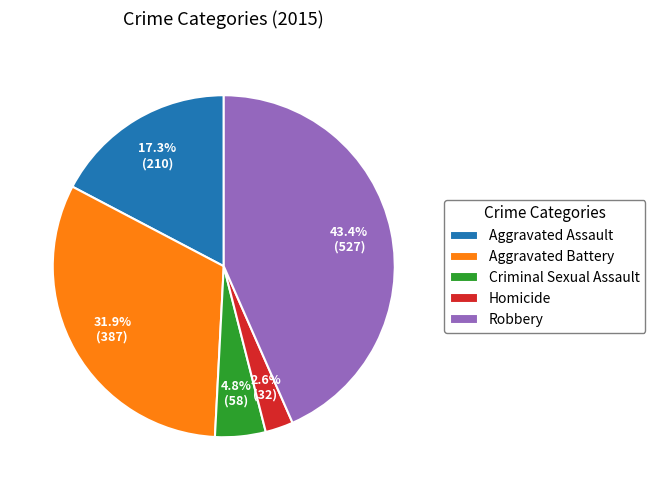

What is the largest slice in the pie chart?

Robbery